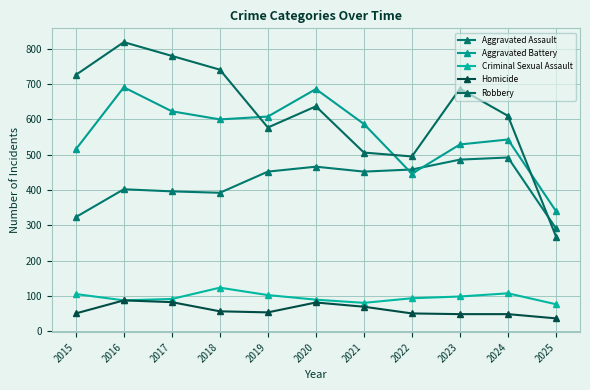

What is the approximate value of Aggravated Battery at 2023, to the nearest 10?

530